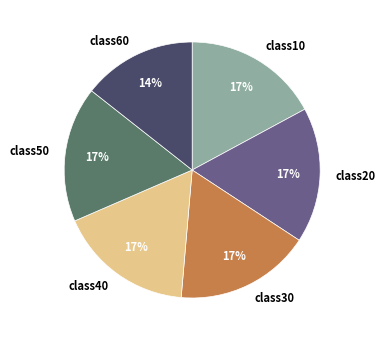

How many segments does this pie chart have?

6